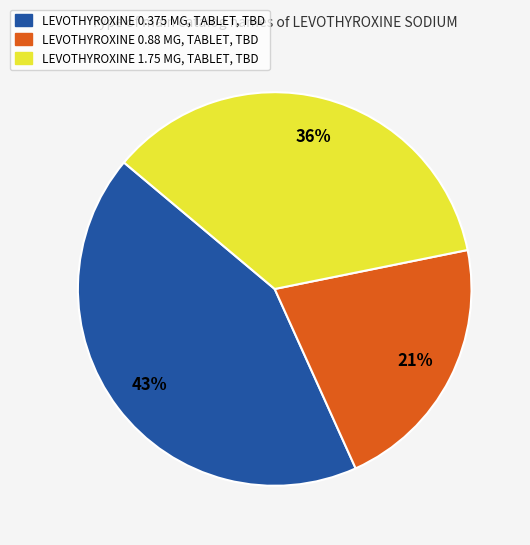

Does any single category account for the majority?

No